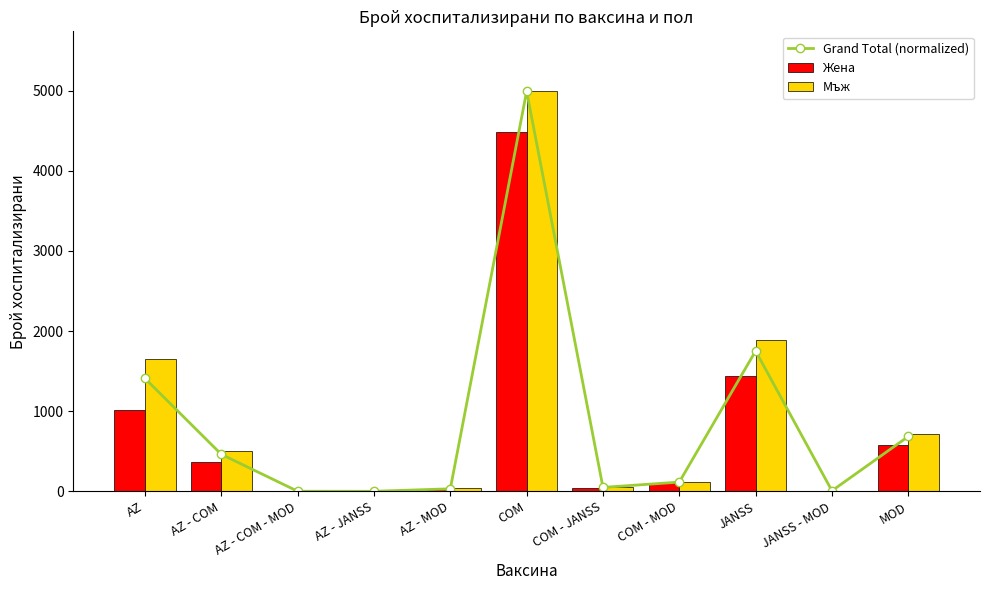

Reading left to right, what are all the values shown in this chart?

Grand Total (normalized): AZ=1408.7	AZ - COM=461.5	AZ - COM - MOD=1.1	AZ - JANSS=0.5	AZ - MOD=31.6	COM=4993.0	COM - JANSS=49.0	COM - MOD=115.4	JANSS=1752.1	JANSS - MOD=6.8	MOD=684.8
Жена: AZ=1019.0	AZ - COM=367.0	AZ - COM - MOD=1.0	AZ - JANSS=0.0	AZ - MOD=24.0	COM=4485.0	COM - JANSS=37.0	COM - MOD=106.0	JANSS=1434.0	JANSS - MOD=5.0	MOD=583.0
Мъж: AZ=1655.0	AZ - COM=509.0	AZ - COM - MOD=1.0	AZ - JANSS=1.0	AZ - MOD=36.0	COM=4993.0	COM - JANSS=56.0	COM - MOD=113.0	JANSS=1892.0	JANSS - MOD=8.0	MOD=717.0